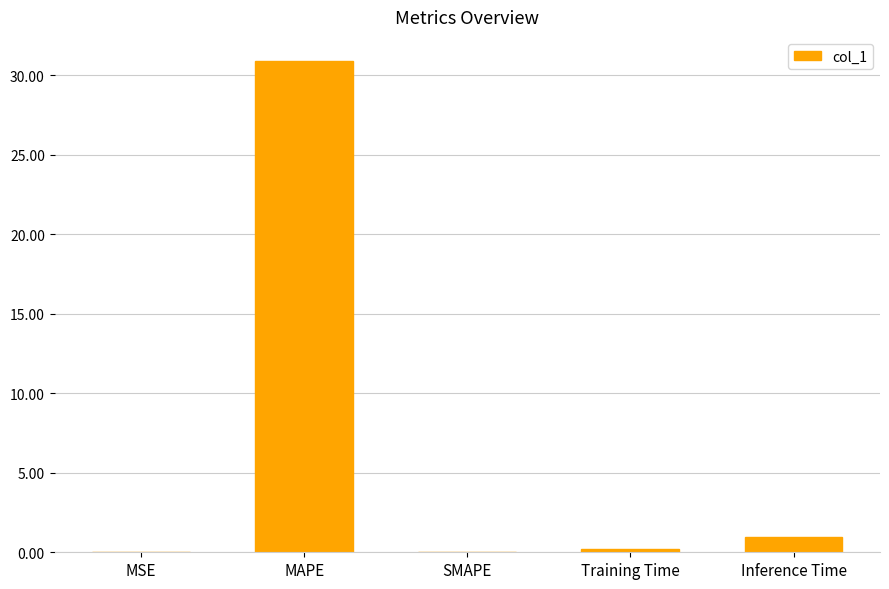

What is the approximate value at Inference Time?

1.0